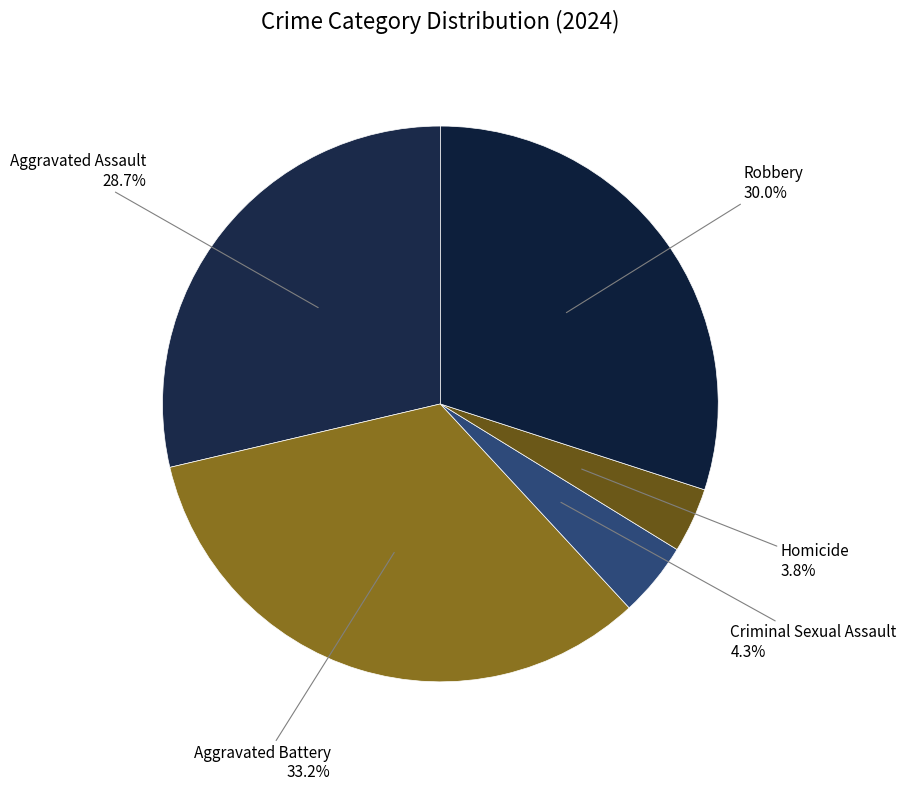

Count the number of slices in the pie.

5